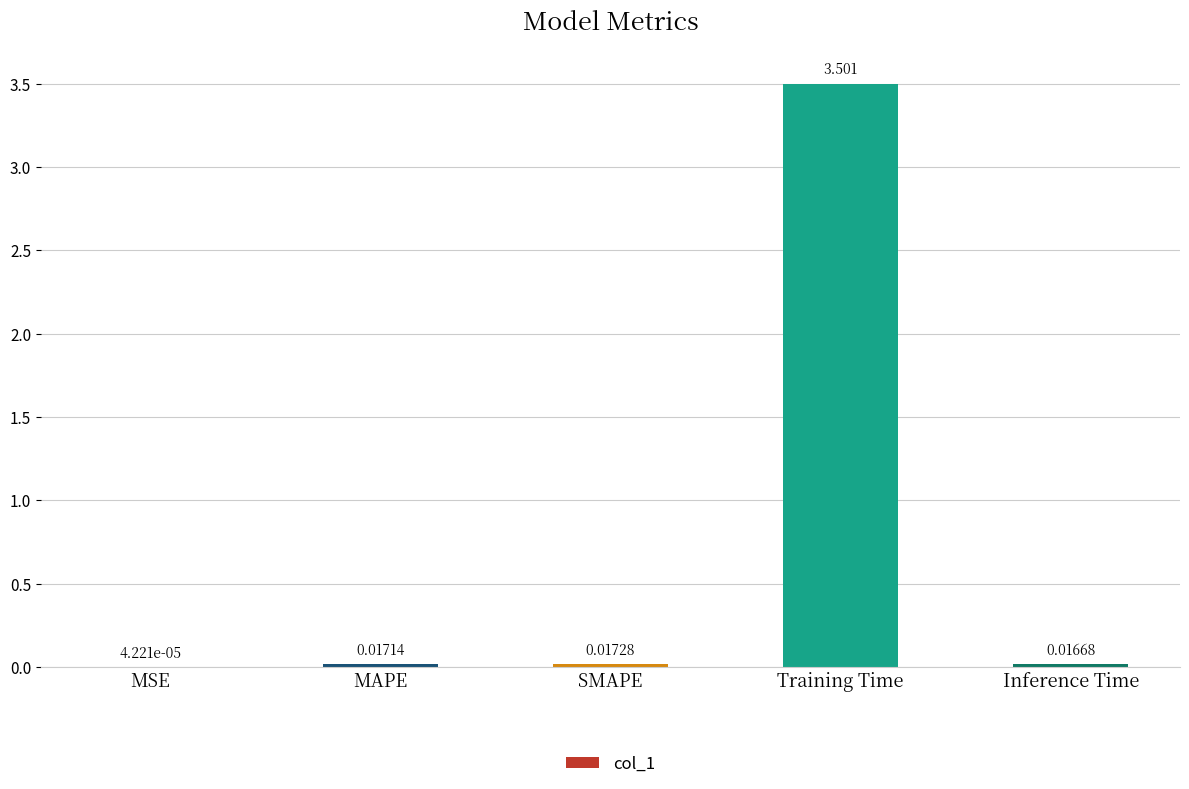

At which category does the chart reach its peak across all series?

Training Time